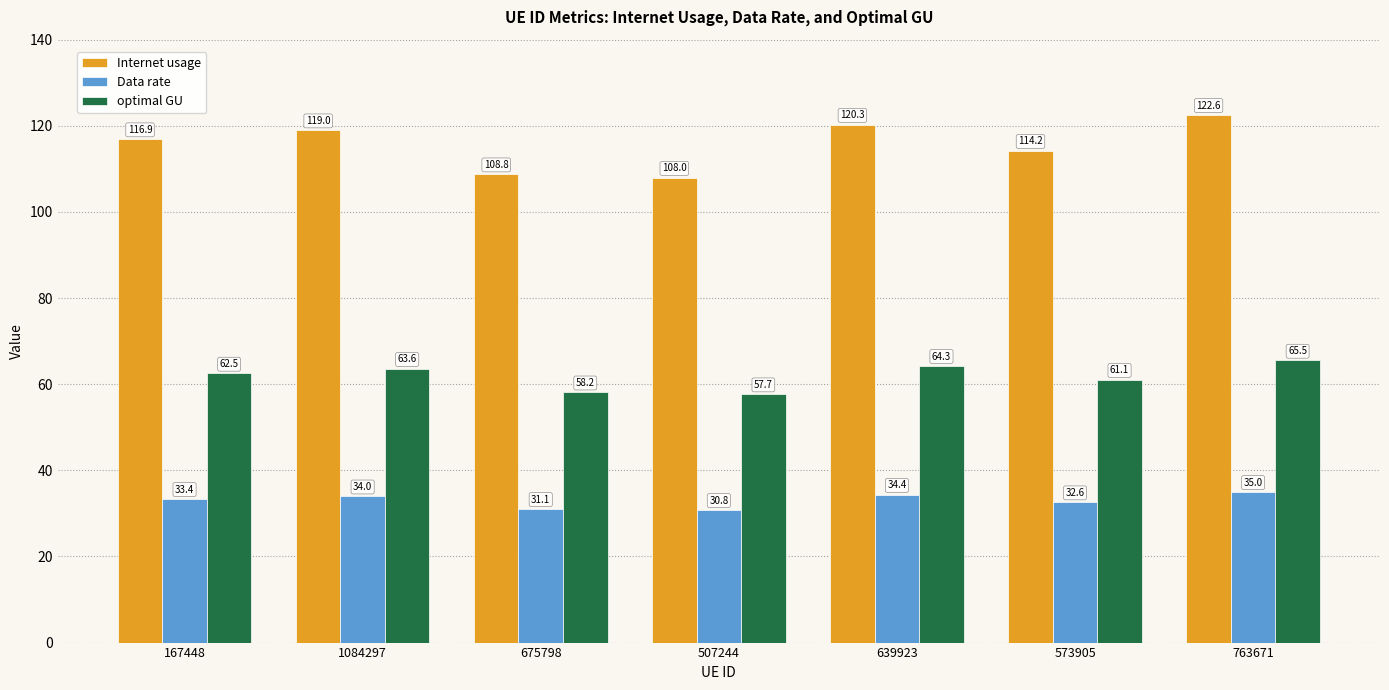

How many groups of bars are there?

7